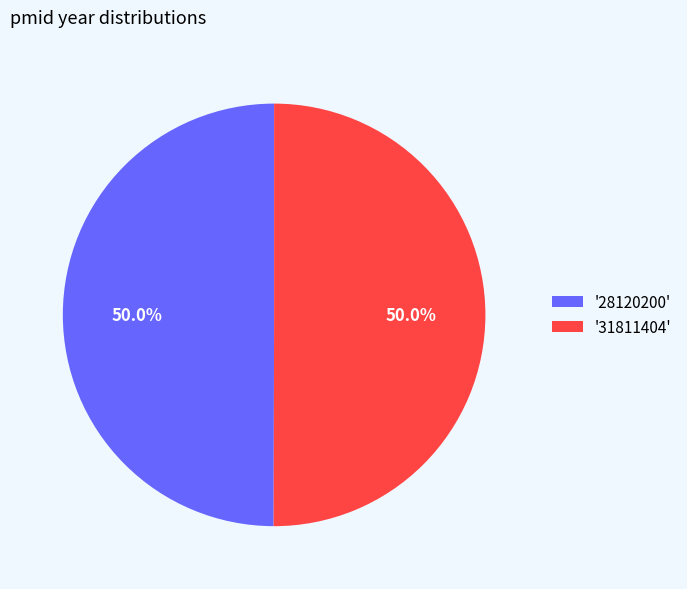

Approximately how many times larger is the value at '31811404' compared to '28120200'?

1.0